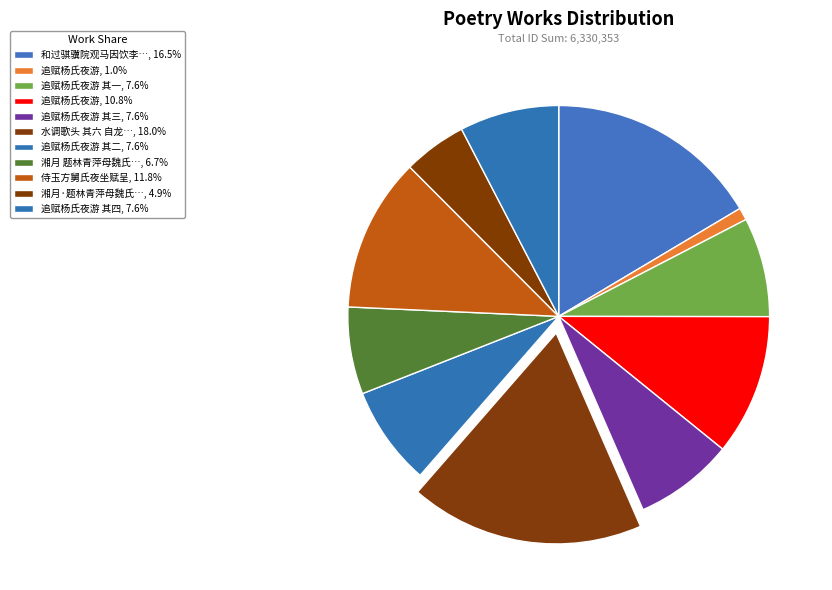

Count the number of slices in the pie.

11